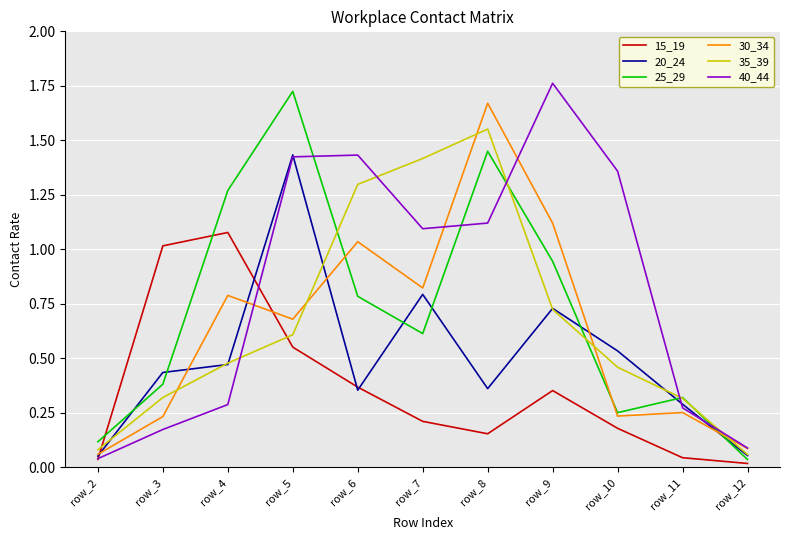

How many categories are shown in the chart?

11